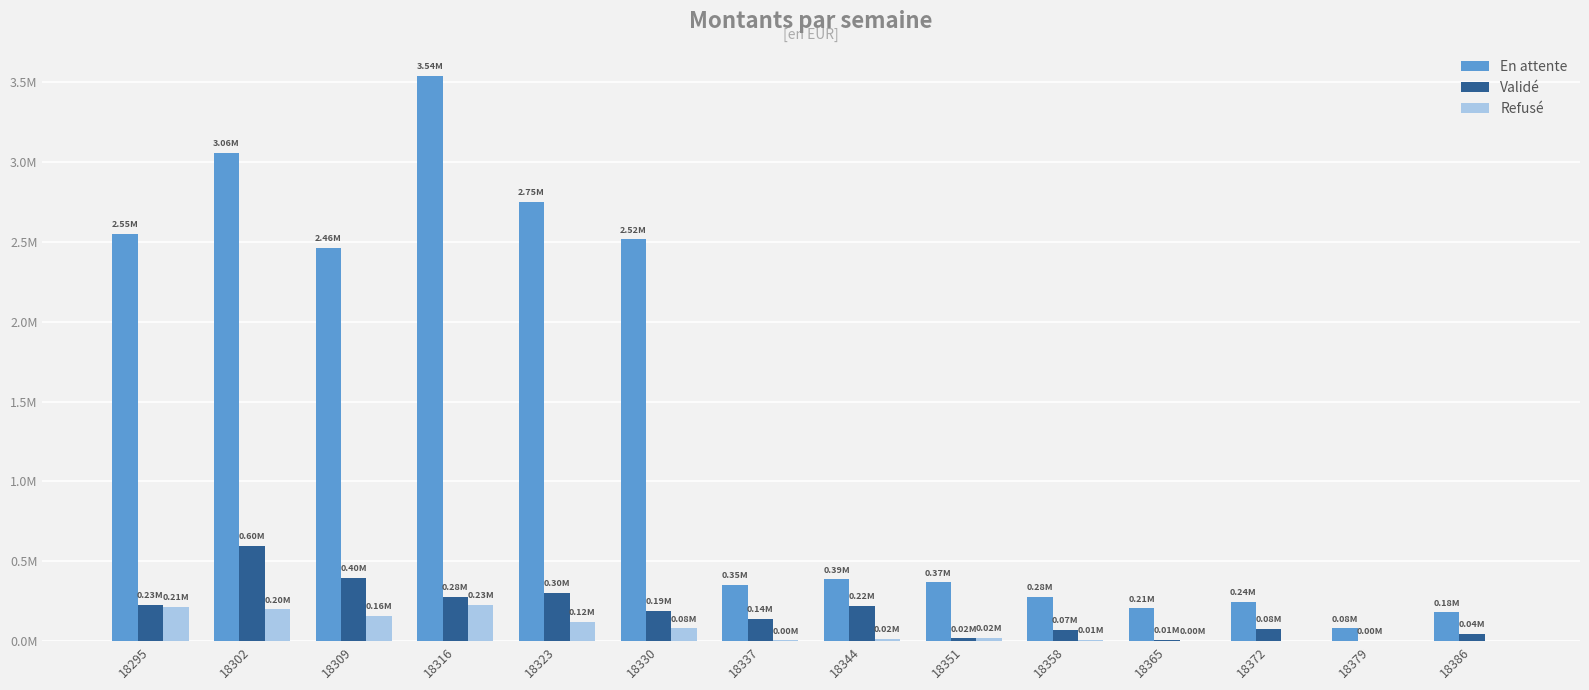

Where does the En attente series first go above 386792?

18295